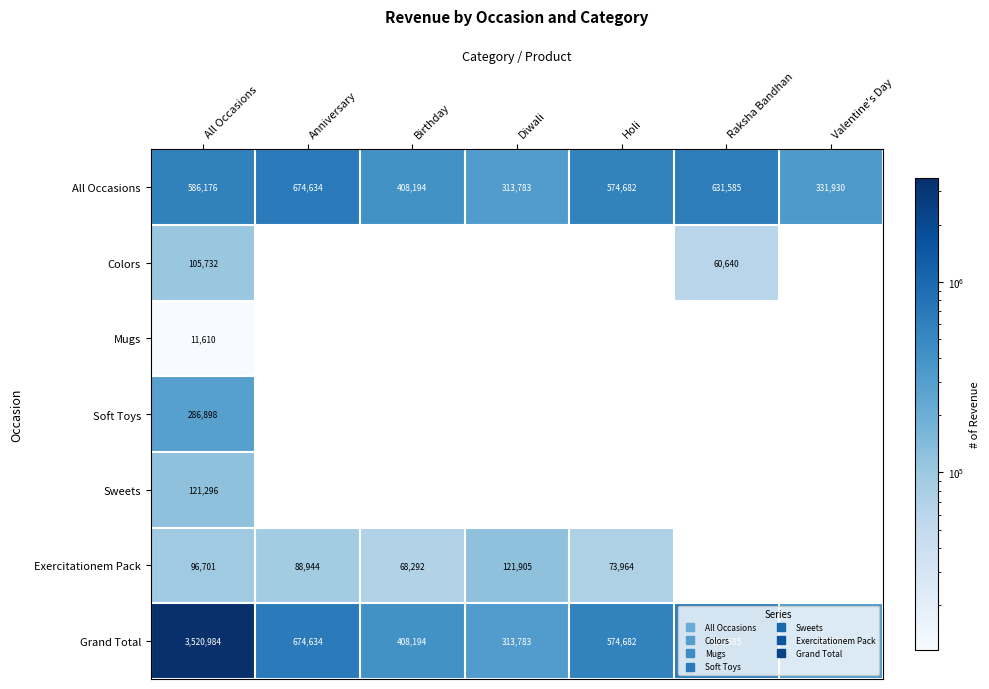

Is the value of Grand Total at Anniversary greater than the value of Soft Toys at All Occasions?

Yes